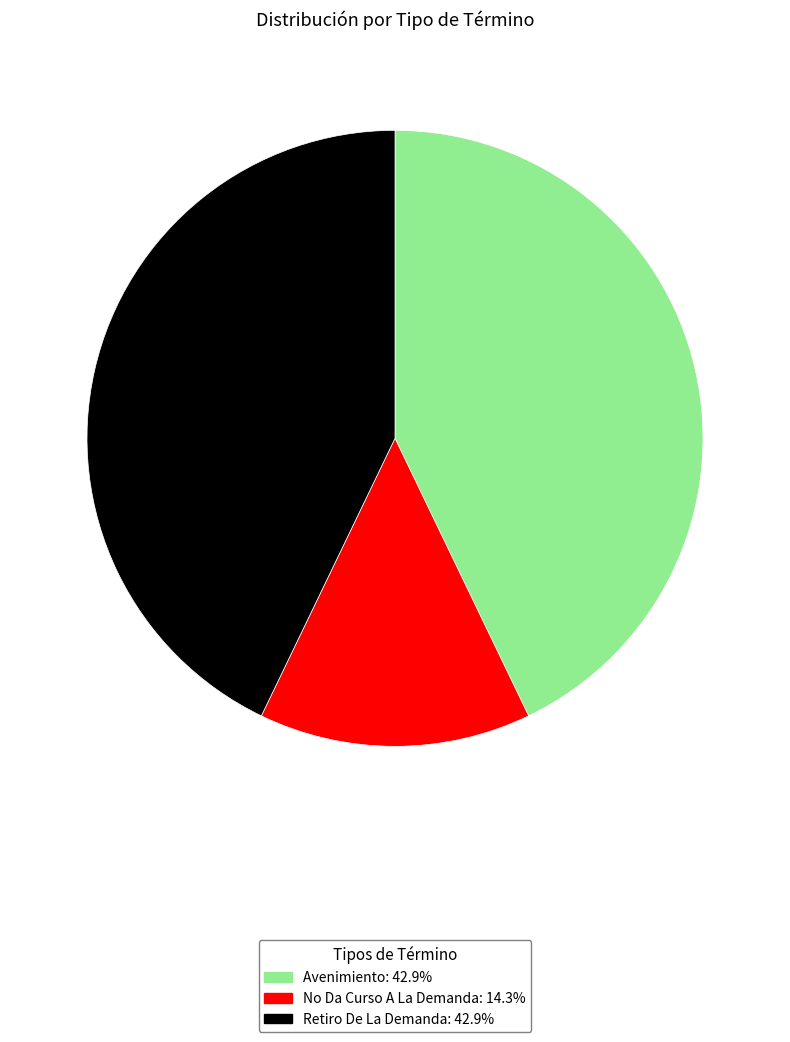

Approximately how many times larger is the value at Retiro De La Demanda compared to No Da Curso A La Demanda?

3.0